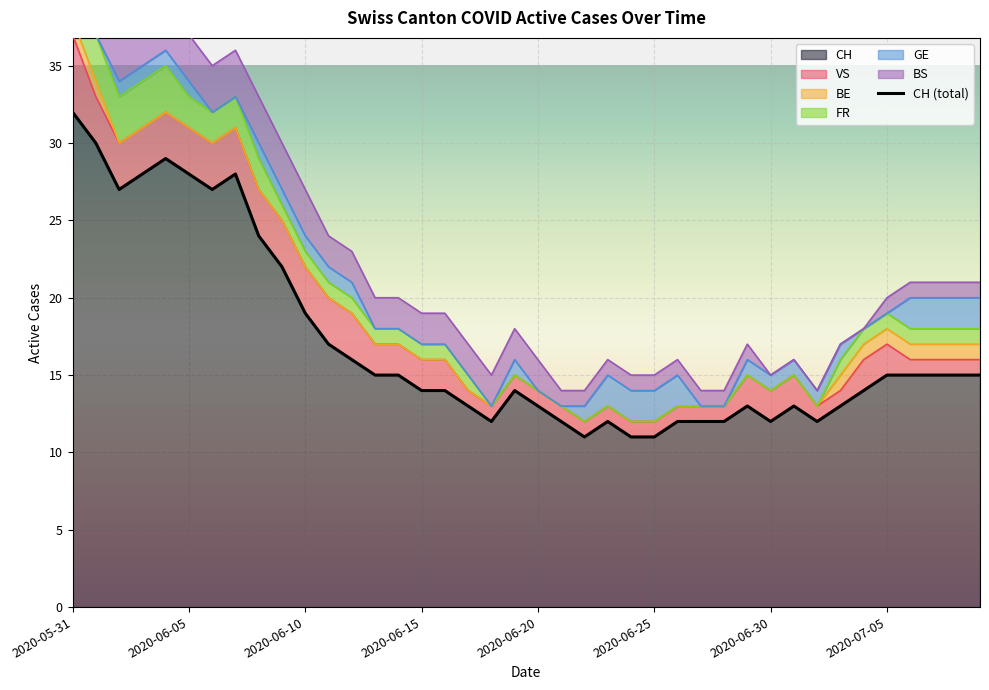

Which series has the widest spread of values?

CH